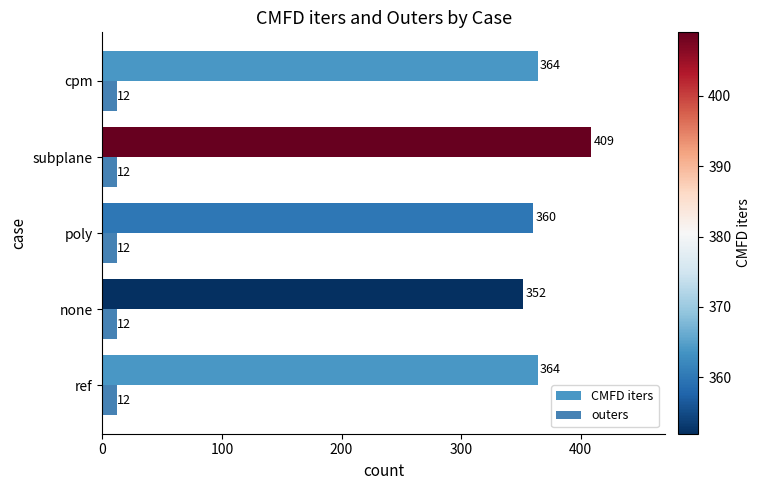

What is the average value of the CMFD iters series?

370